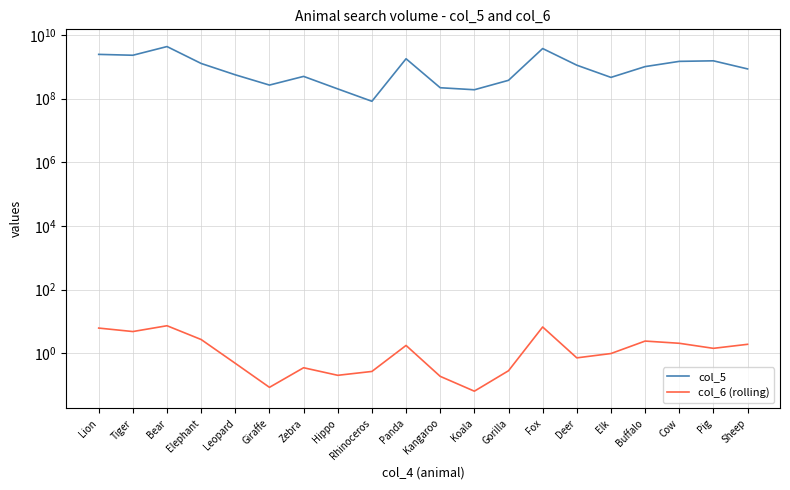

What is the sum of all col_5 values?

24918900000.0